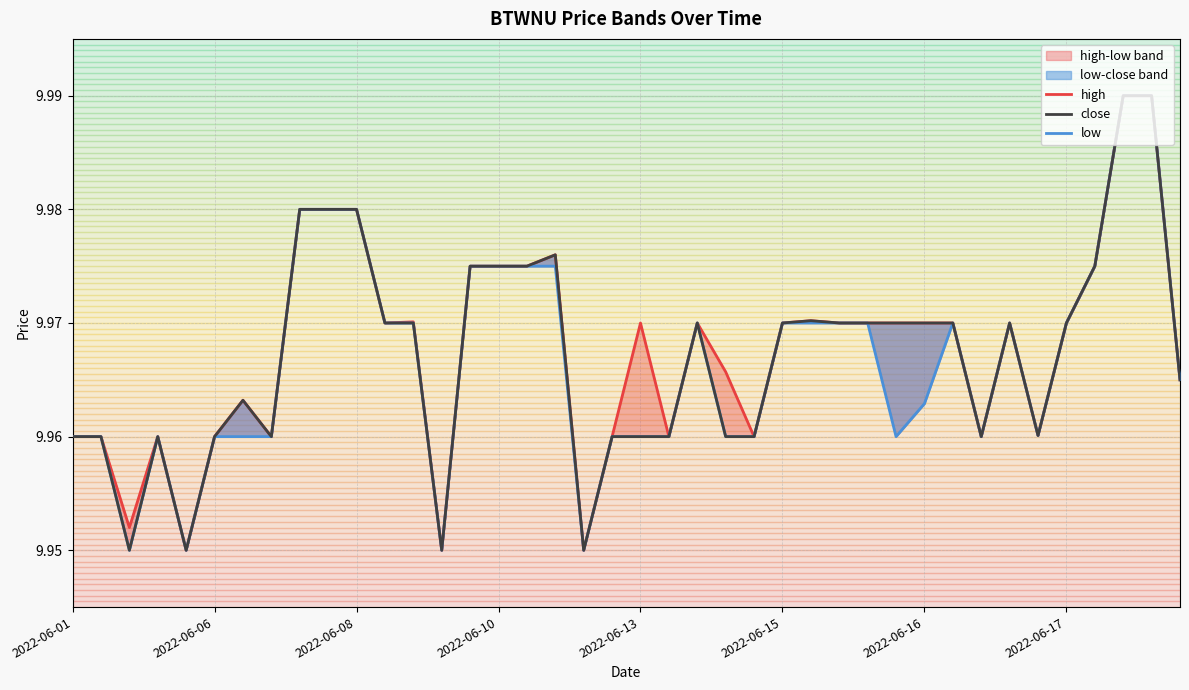

Reading left to right, extract all data points from this chart.

high: 10.0	10.0	10.0	10.0	9.9	10.0	10.0	10.0	10.0	10.0	10.0	10.0	10.0	9.9	10.0	10.0	10.0	10.0	9.9	10.0	10.0	10.0	10.0	10.0	10.0	10.0	10.0	10.0	10.0	10.0	10.0	10.0	10.0	10.0	10.0	10.0	10.0	10.0	10.0	10.0
close: 10.0	10.0	9.9	10.0	9.9	10.0	10.0	10.0	10.0	10.0	10.0	10.0	10.0	9.9	10.0	10.0	10.0	10.0	9.9	10.0	10.0	10.0	10.0	10.0	10.0	10.0	10.0	10.0	10.0	10.0	10.0	10.0	10.0	10.0	10.0	10.0	10.0	10.0	10.0	10.0
low: 10.0	10.0	9.9	10.0	9.9	10.0	10.0	10.0	10.0	10.0	10.0	10.0	10.0	9.9	10.0	10.0	10.0	10.0	9.9	10.0	10.0	10.0	10.0	10.0	10.0	10.0	10.0	10.0	10.0	10.0	10.0	10.0	10.0	10.0	10.0	10.0	10.0	10.0	10.0	10.0